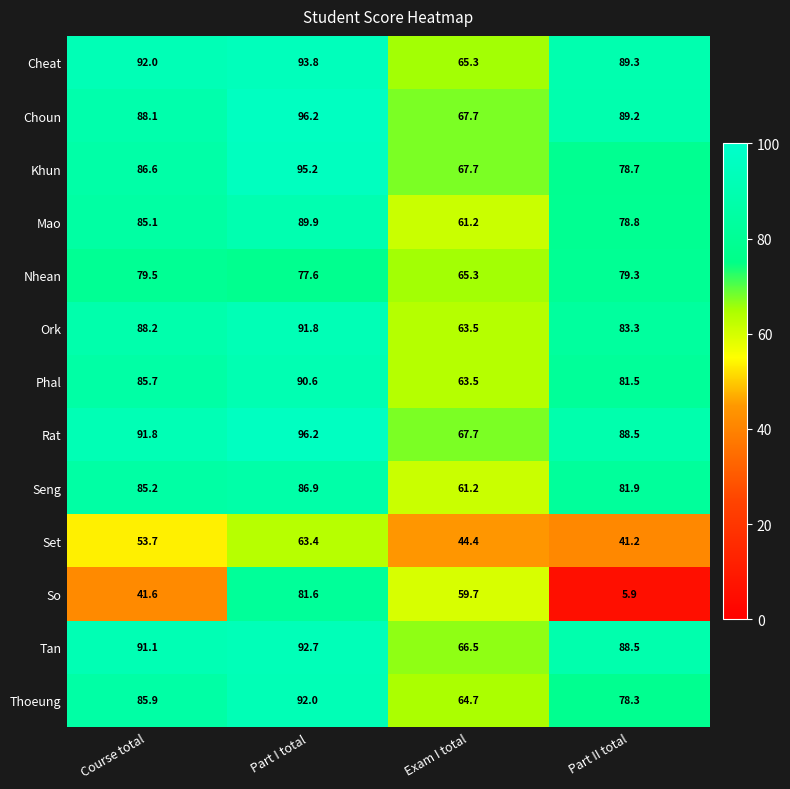

Rank the categories by Nhean value from highest to lowest.

Course total, Part II total, Part I total, Exam I total